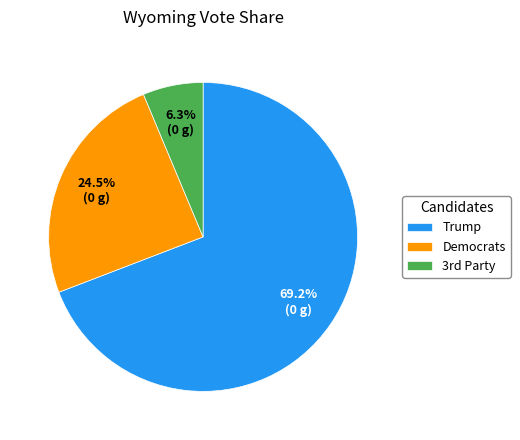

Between Trump and Democrats, which is larger?

Trump